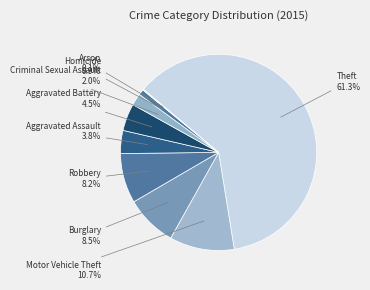

Which category accounts for the majority?

Theft